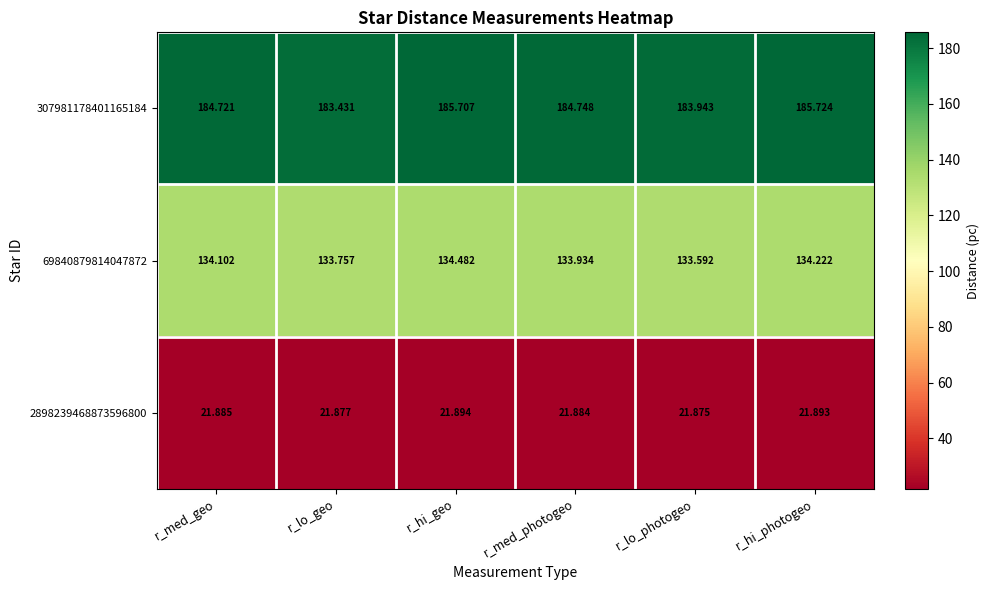

What is the spread (max minus min) of values at r_med_geo?

162.8